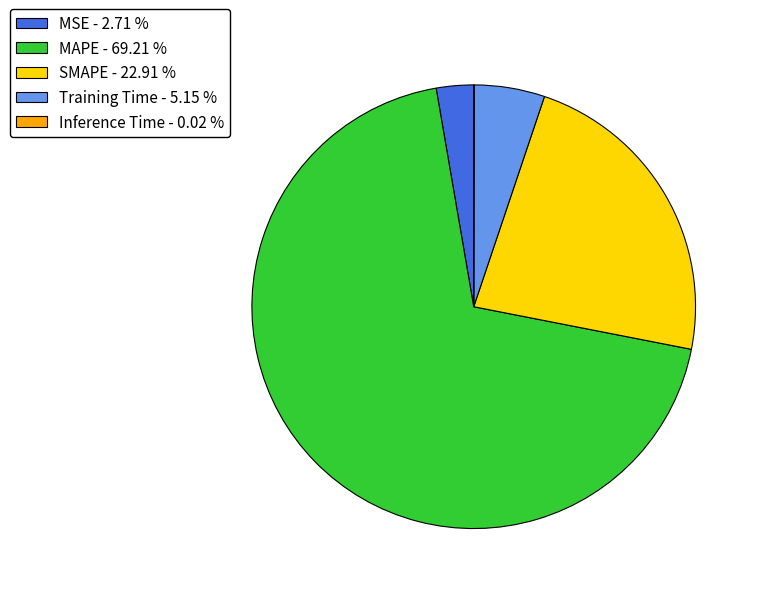

What is the ratio of the value at SMAPE - 22.91 % to the value at MAPE - 69.21 %?

0.3